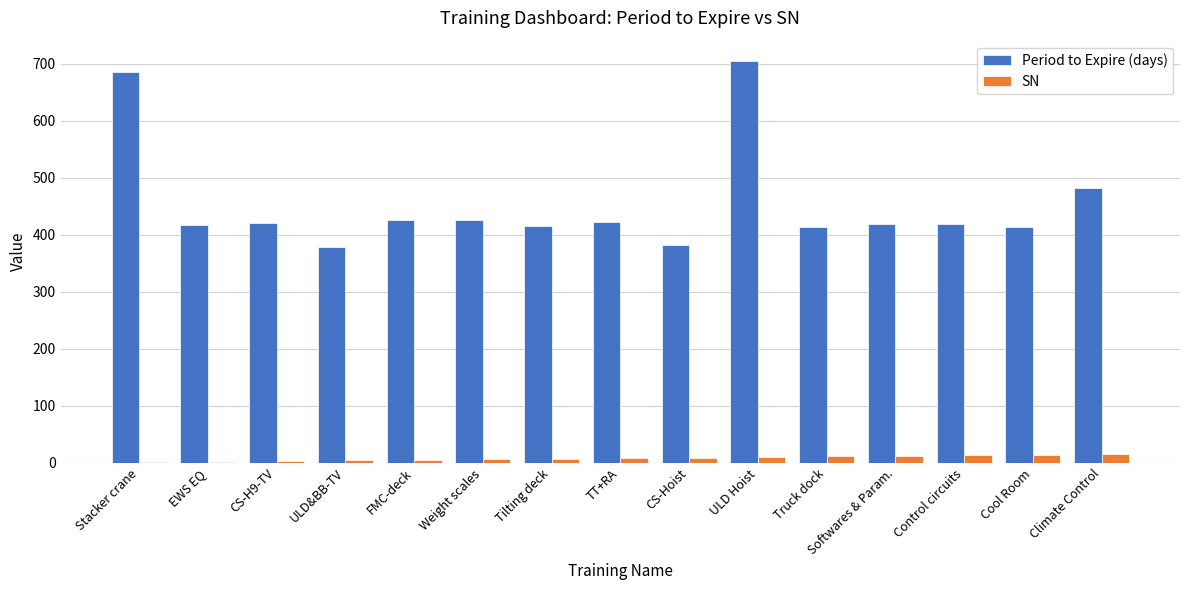

At which label is Period to Expire (days) closest to 541?

Climate Control